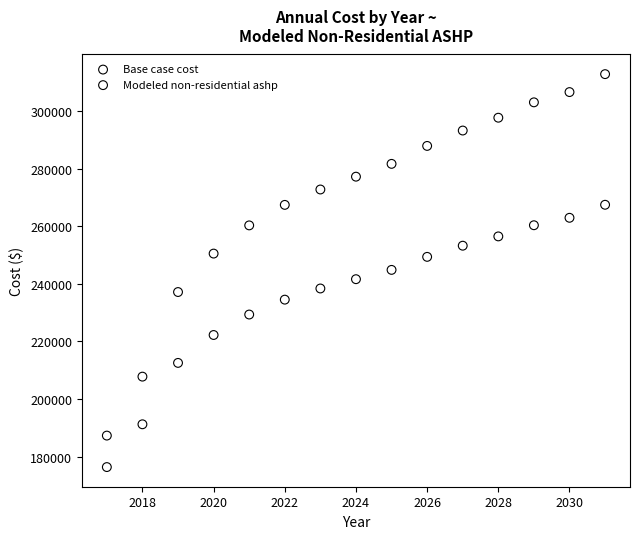

Which series reaches the maximum Y coordinate?

Base case cost